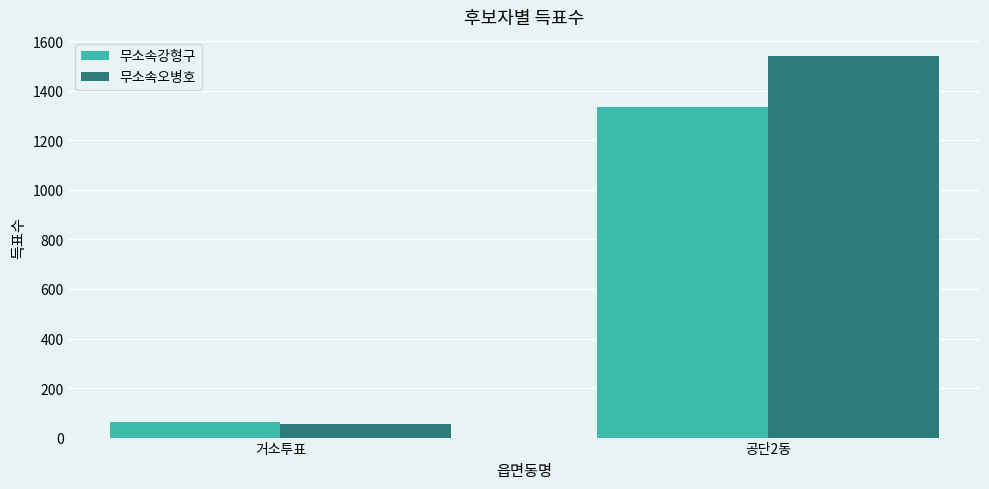

Rank the categories by 무소속강형구 value from highest to lowest.

공단2동, 거소투표